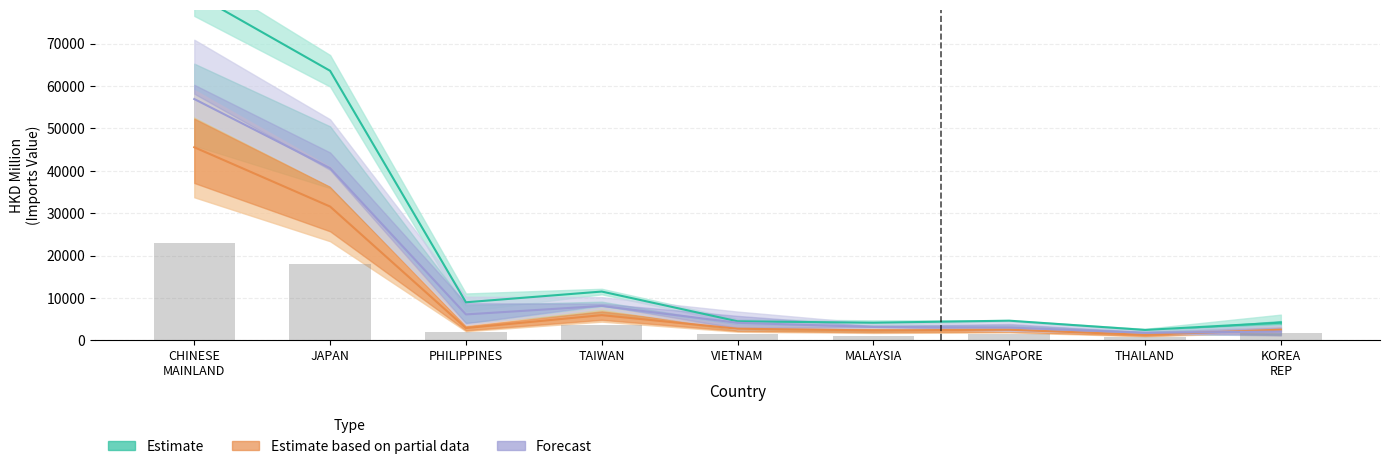

Reading left to right, extract all data points from this chart.

201712: 22960.9	17961.2	2067.9	3646.6	1502.4	1079.8	1423.2	809.4	1817.3
201812: 45551.4	31559.4	2888.2	5939.8	2726.7	2339.4	2498.9	1287.6	2508.4
201903: 56929.1	40609.7	6106.1	8111.2	4128.8	3147.4	3019.9	1769.0	2053.2
201912: 81787.6	63590.9	8971.2	11502.4	4485.4	4150.3	4630.5	2446.0	4164.2